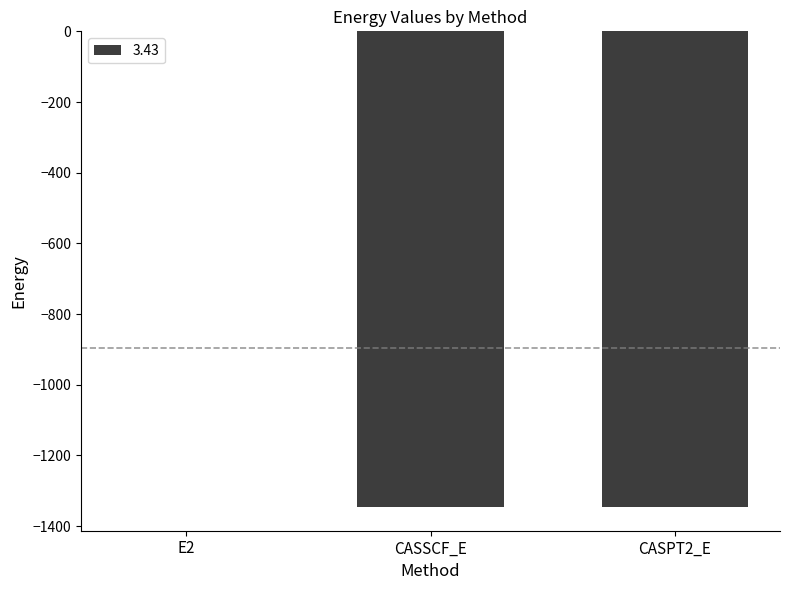

What is the sum of all values?

-2691.7